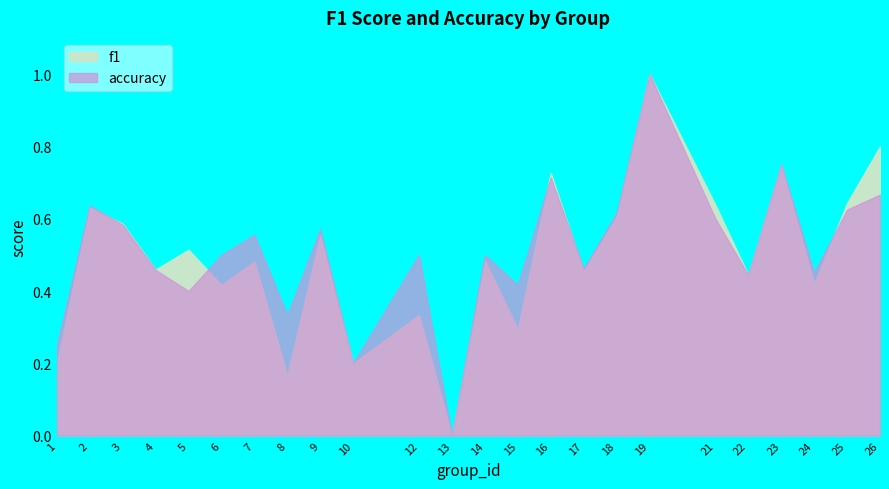

The value of f1 at 17 is 0.7. True or false?

False